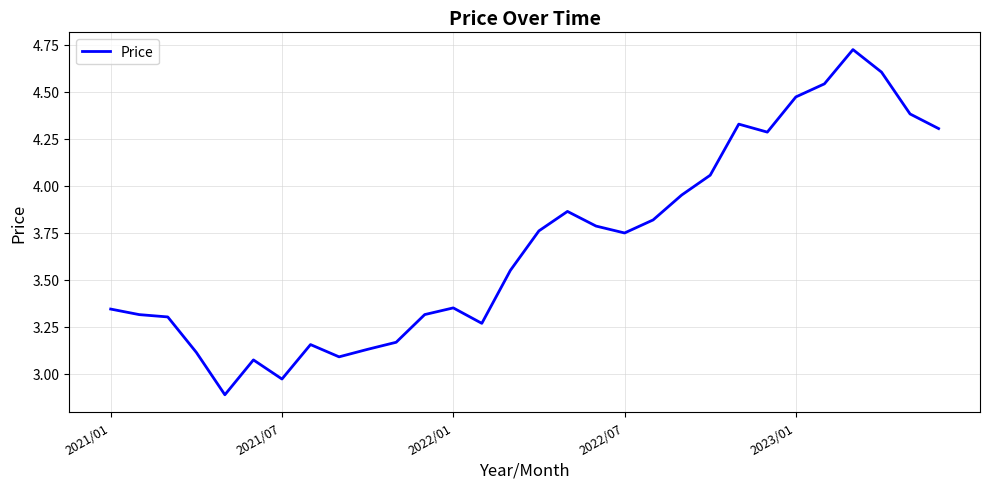

What is the minimum value shown in the chart?

2.9